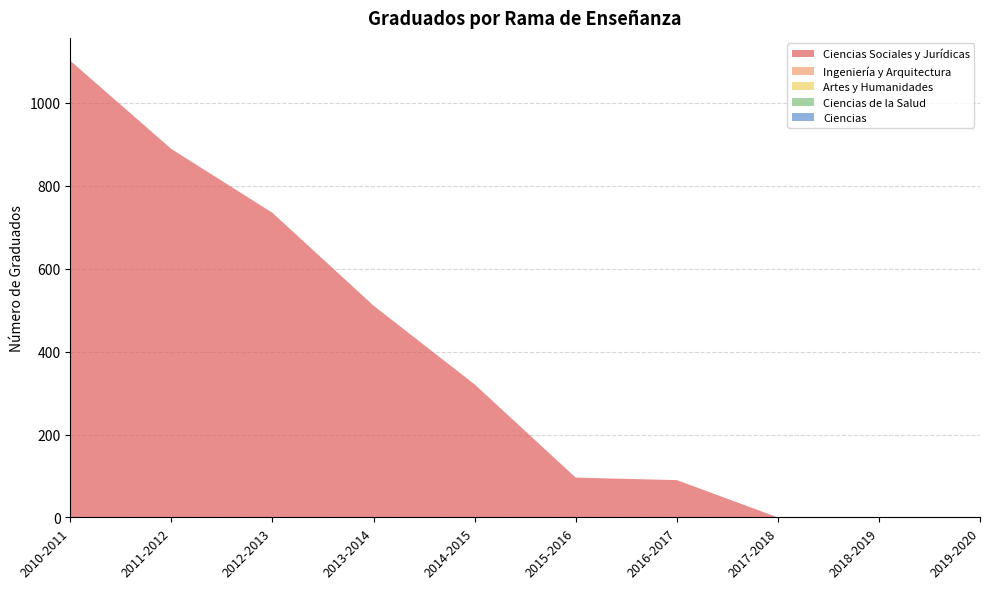

Reading left to right, what are all the values shown in this chart?

Ciencias Sociales y Jurídicas: 2010-2011=1102	2011-2012=889	2012-2013=735	2013-2014=511	2014-2015=321	2015-2016=96	2016-2017=90	2017-2018=0	2018-2019=0	2019-2020=0
Ingeniería y Arquitectura: 2010-2011=0	2011-2012=0	2012-2013=0	2013-2014=0	2014-2015=0	2015-2016=0	2016-2017=0	2017-2018=0	2018-2019=0	2019-2020=0
Artes y Humanidades: 2010-2011=0	2011-2012=0	2012-2013=0	2013-2014=0	2014-2015=0	2015-2016=0	2016-2017=0	2017-2018=0	2018-2019=0	2019-2020=0
Ciencias de la Salud: 2010-2011=0	2011-2012=0	2012-2013=0	2013-2014=0	2014-2015=0	2015-2016=0	2016-2017=0	2017-2018=0	2018-2019=0	2019-2020=0
Ciencias: 2010-2011=0	2011-2012=0	2012-2013=0	2013-2014=0	2014-2015=0	2015-2016=0	2016-2017=0	2017-2018=0	2018-2019=0	2019-2020=0